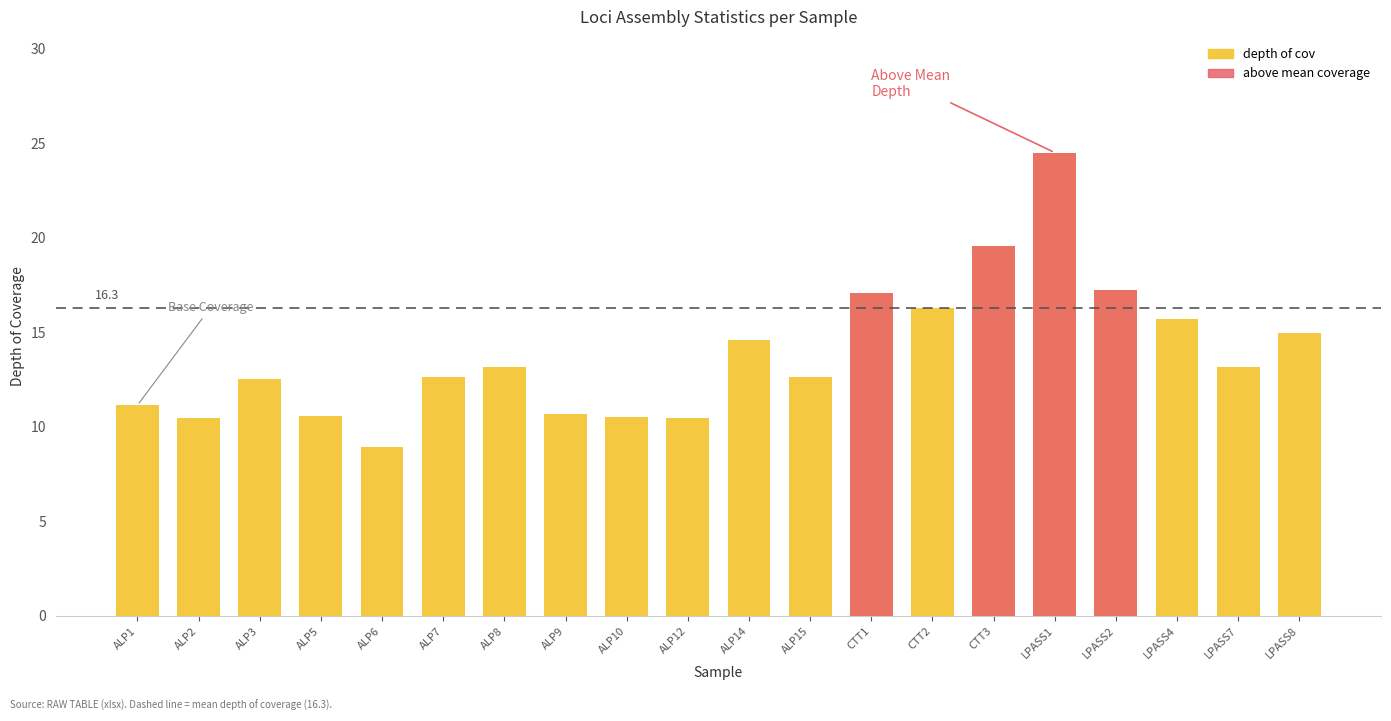

What is the average value of the above mean coverage series?

3.9